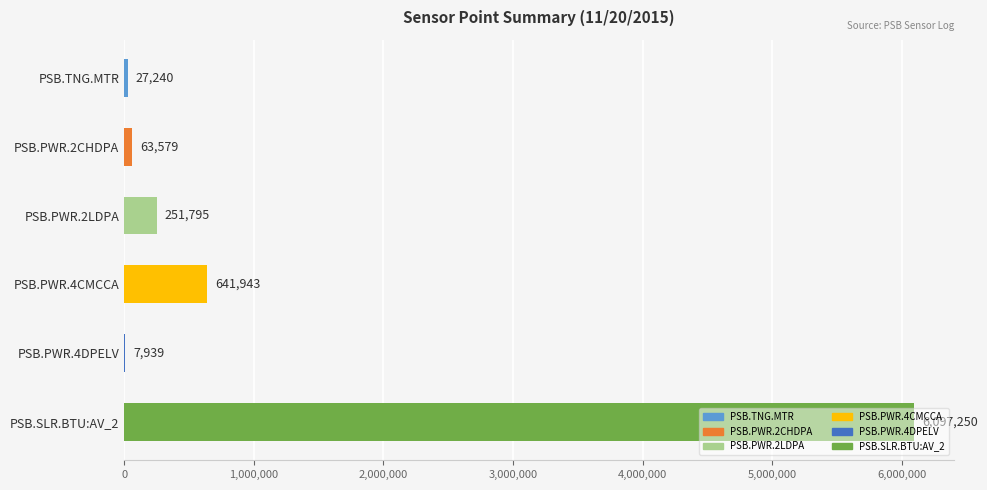

Which has a higher value, PSB.PWR.2LDPA or PSB.SLR.BTU:AV_2?

PSB.SLR.BTU:AV_2